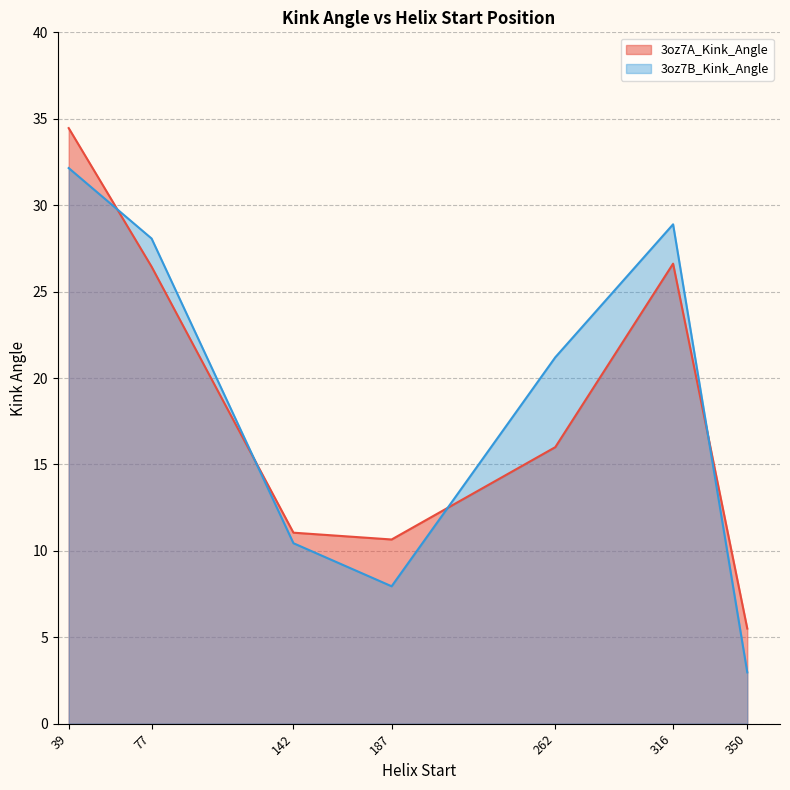

Which category has the lowest value across all series?

350